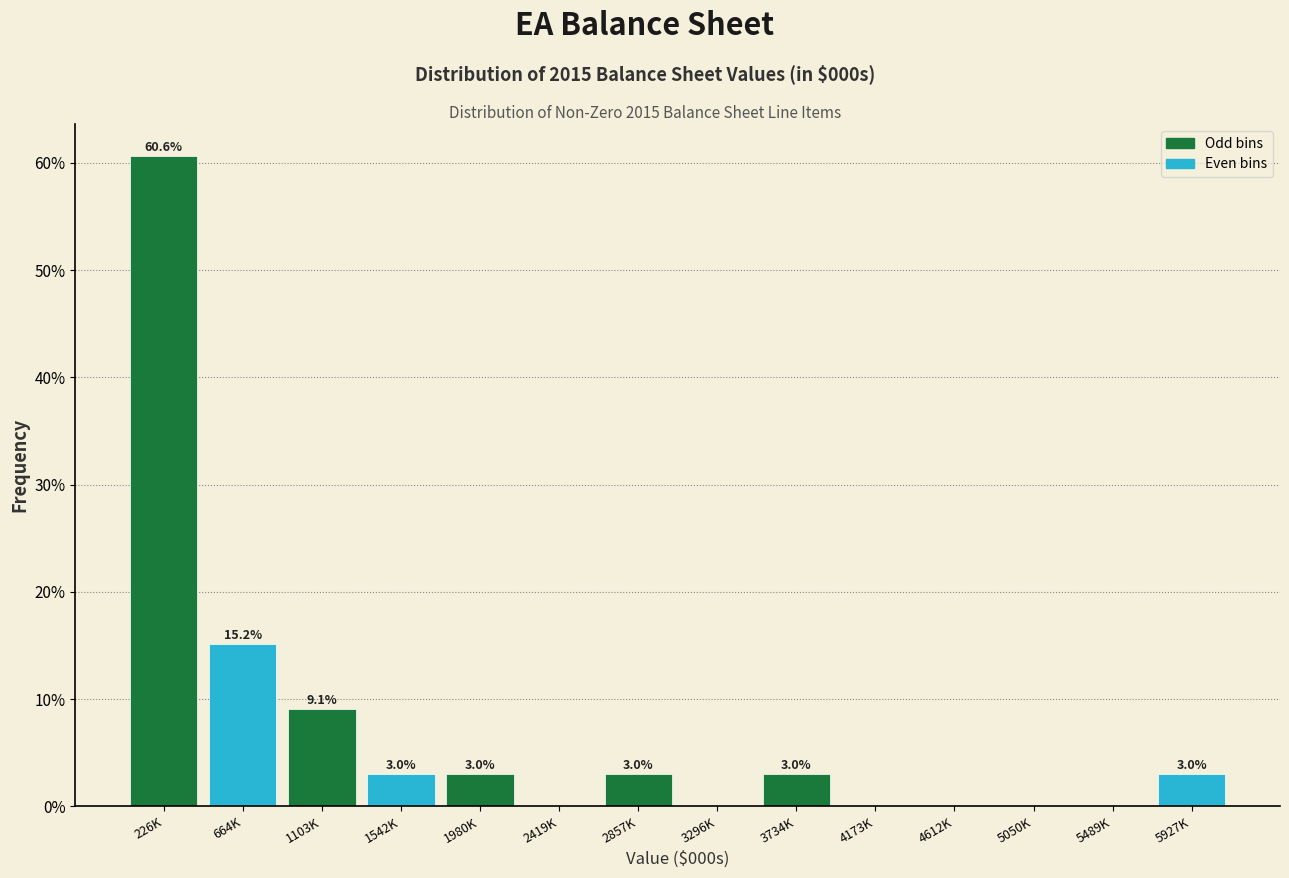

Reading left to right, transcribe all the data shown in this chart.

226K=60.6	664K=15.2	1103K=9.1	1542K=3.0	1980K=3.0	2419K=0.0	2857K=3.0	3296K=0.0	3734K=3.0	4173K=0.0	4612K=0.0	5050K=0.0	5489K=0.0	5927K=3.0